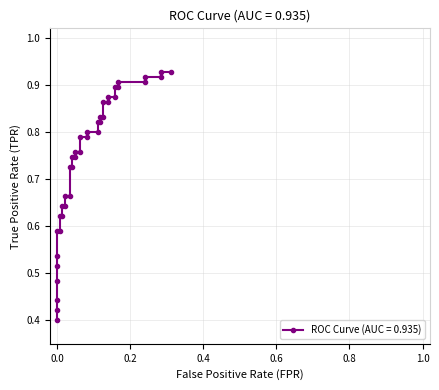

What is the sum of all values?

29.5